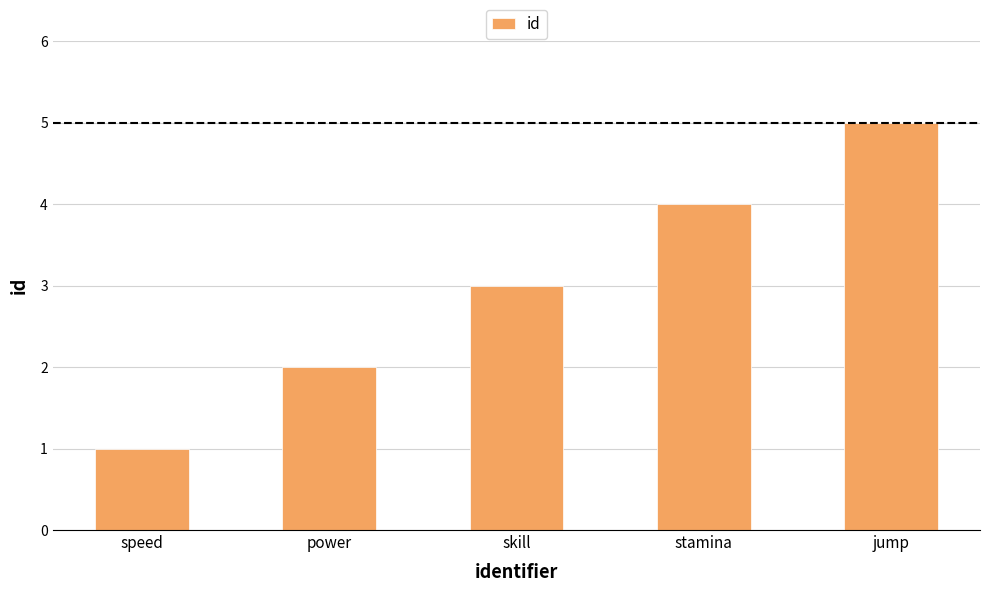

List the labels in order of value, largest first.

jump, stamina, skill, power, speed